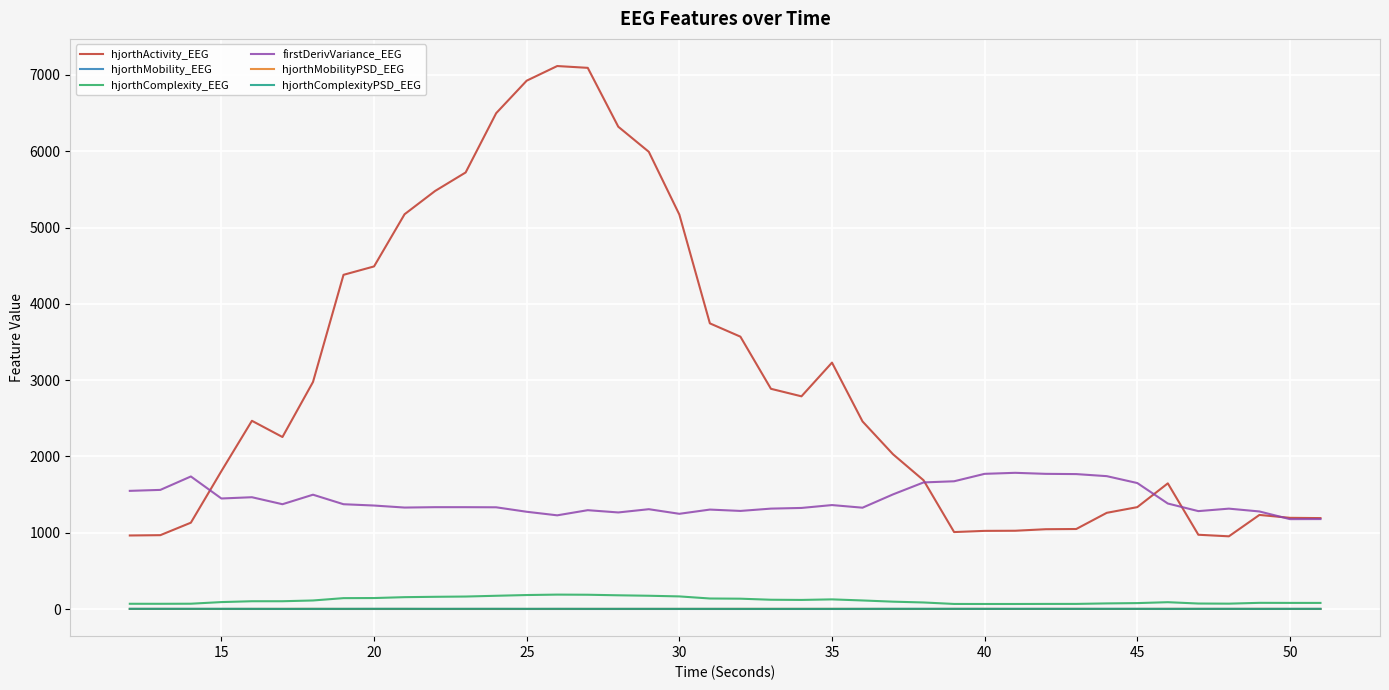

Which series has the largest total across all categories?

hjorthActivity_EEG